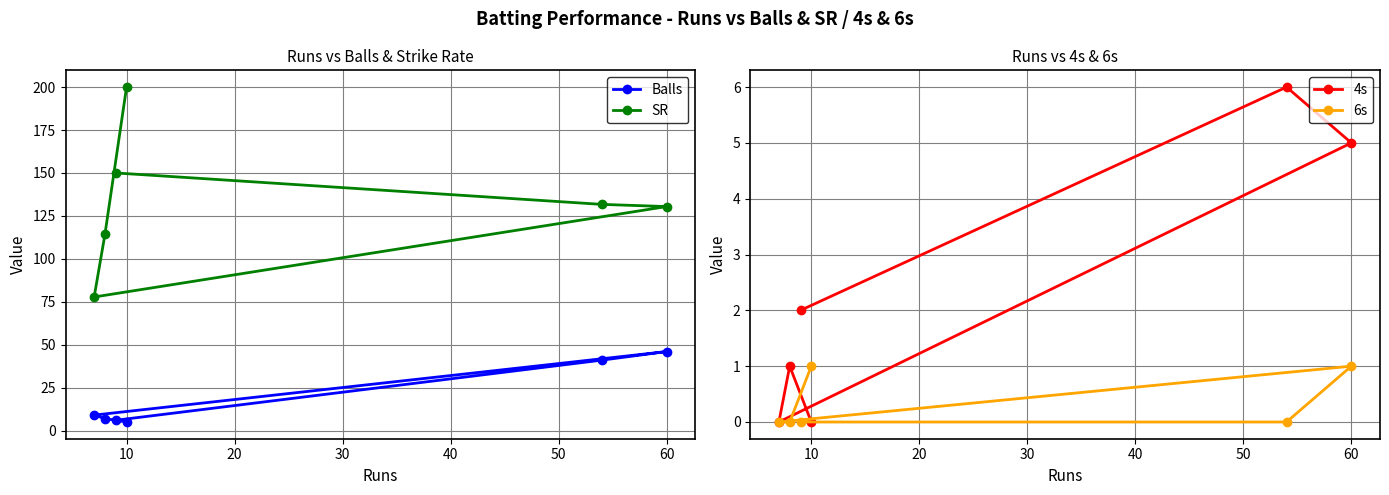

Does the chart display data point markers on the line(s)?

Yes